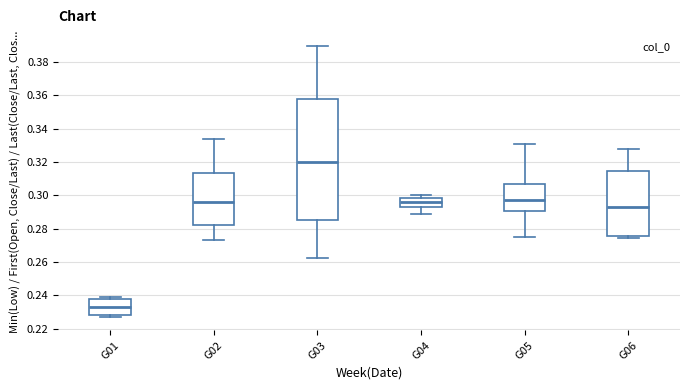

Reading left to right, read every box against the y-axis: the position of its median line, the range the box covers, and the ends of its whiskers. The values are not printed on the chart, so give them approximately, as read against the axis.

G01: median 0.234, box 0.228 to 0.238, whiskers 0.228 (just below the box's lower edge) to 0.240
G02: median 0.296, box 0.282 to 0.314, whiskers 0.274 to 0.334
G03: median 0.320, box 0.286 to 0.358, whiskers 0.262 to 0.390
G04: median 0.296, box 0.292 to 0.298, whiskers 0.290 to 0.300
G05: median 0.298, box 0.290 to 0.306, whiskers 0.276 to 0.330
G06: median 0.294, box 0.276 to 0.314, whiskers 0.274 to 0.328